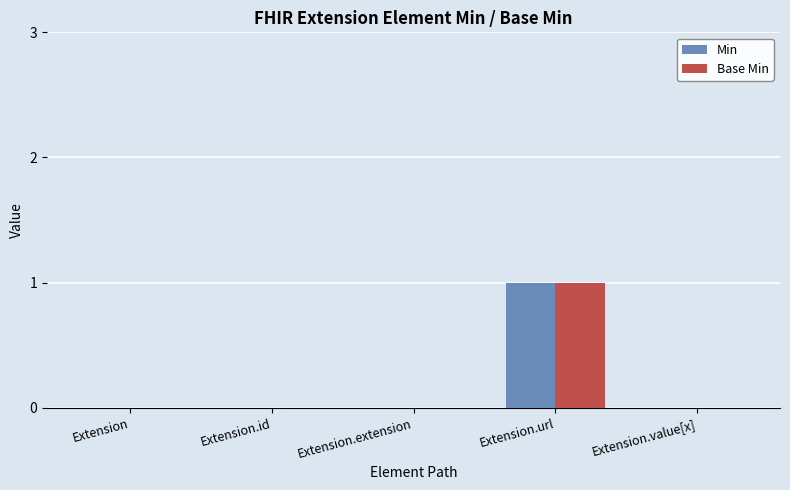

How many distinct data groups are displayed?

2